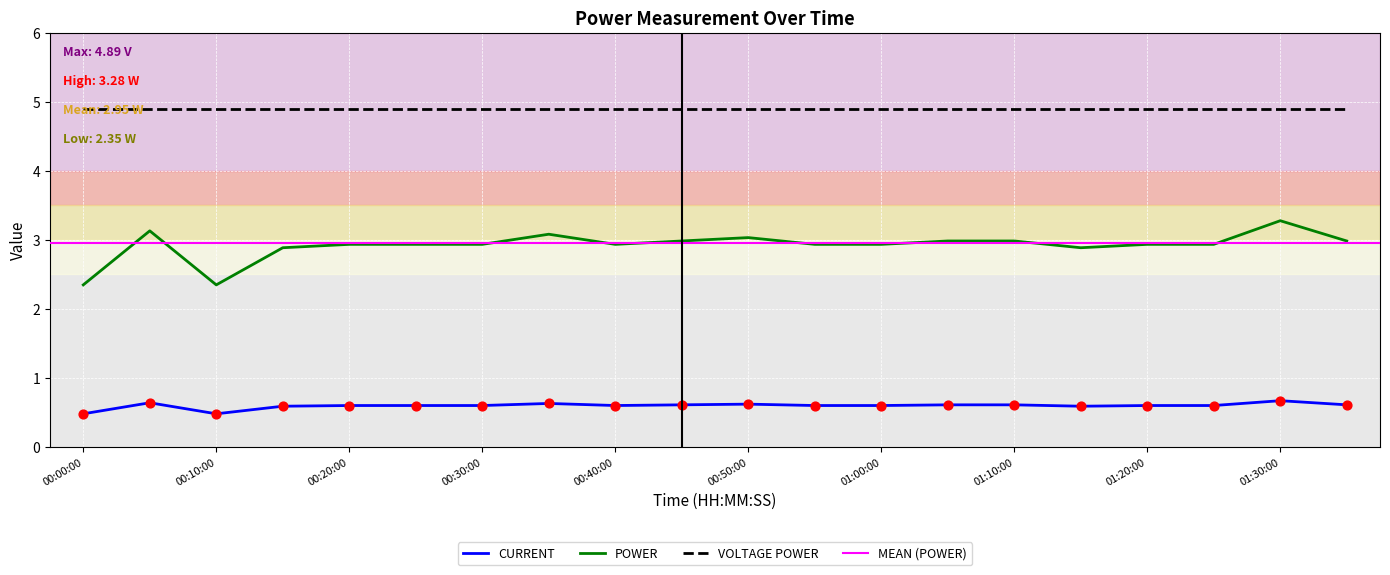

Which series reaches the minimum Y coordinate?

CURRENT